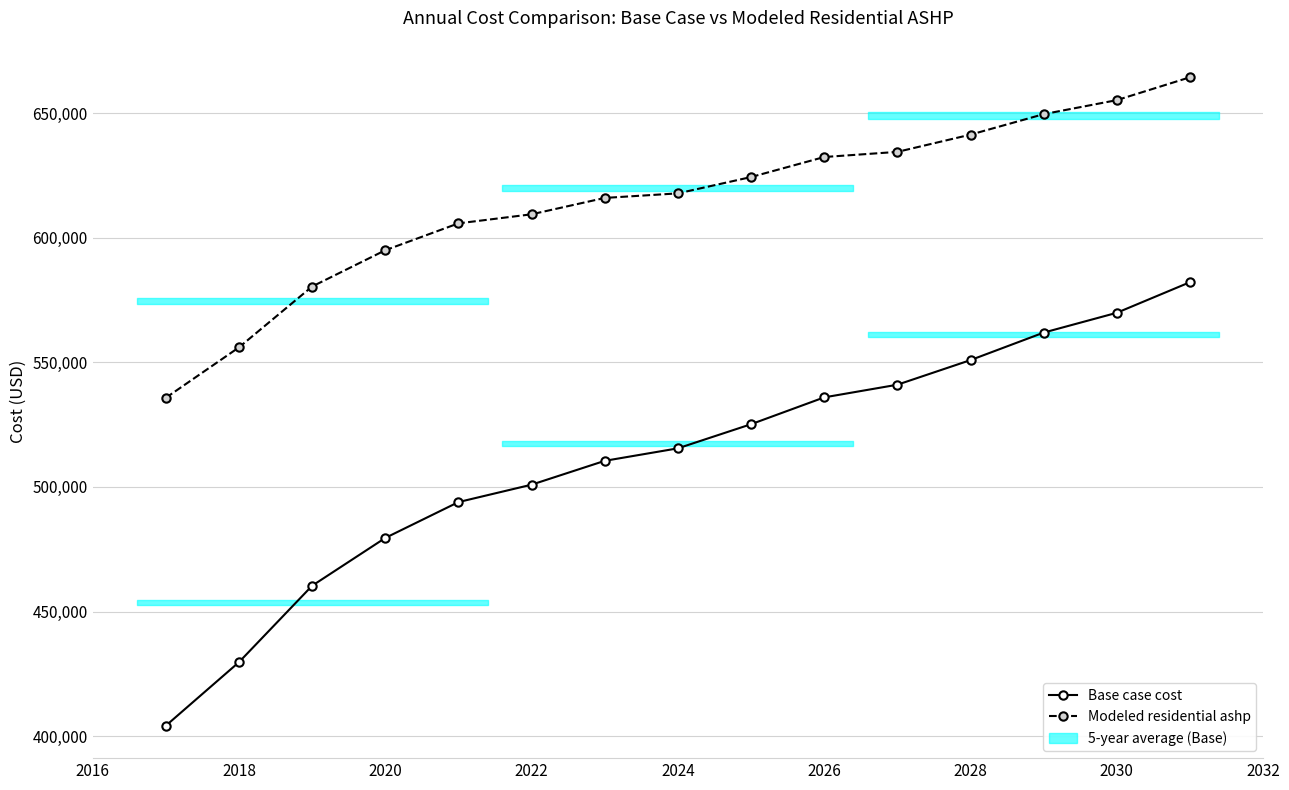

The Modeled residential ashp series shows 235178.2 at 2030. True or false?

False